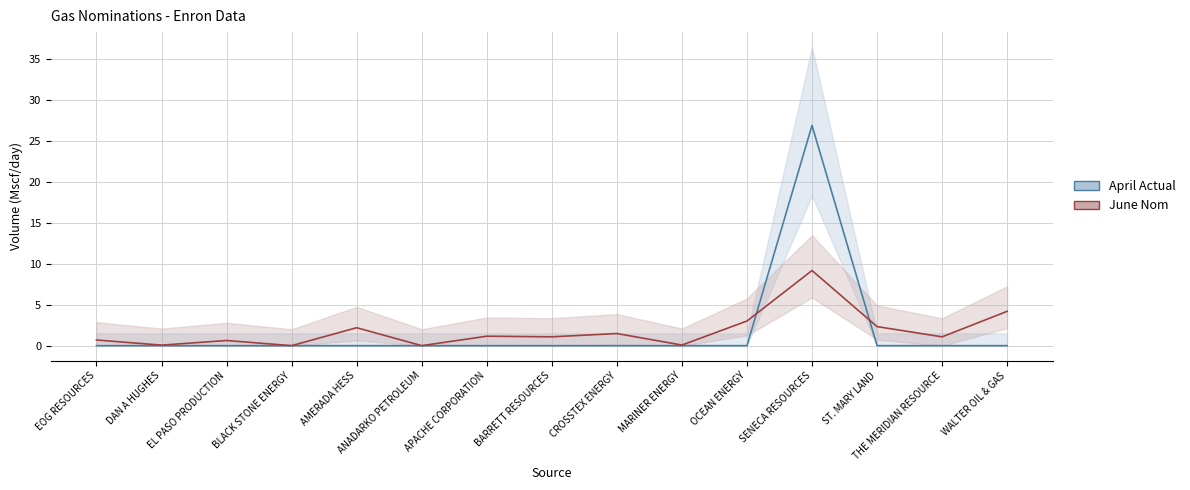

What position from the right is CROSSTEX ENERGY?

7